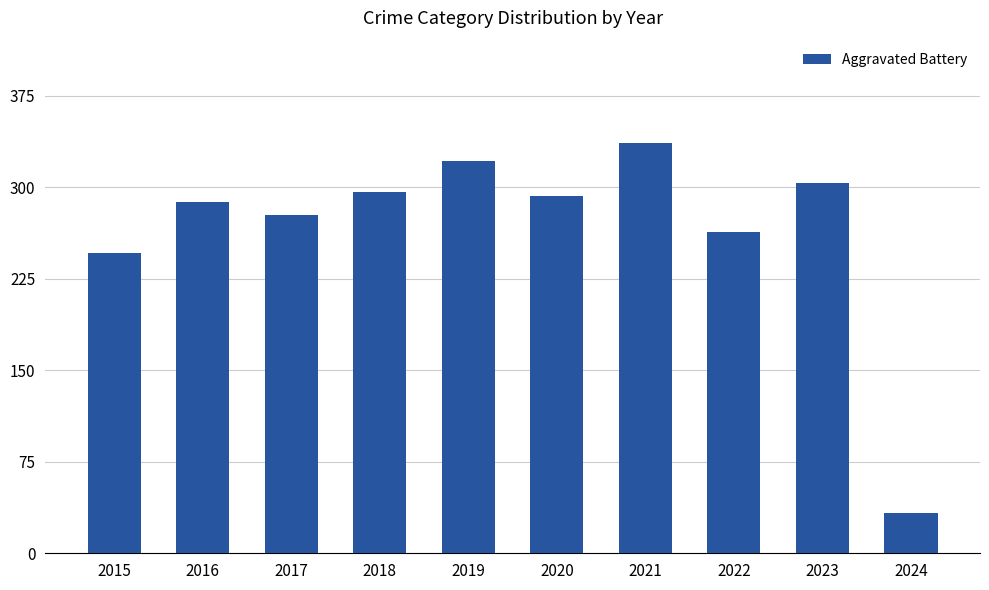

What is the difference between the maximum and minimum values?

303